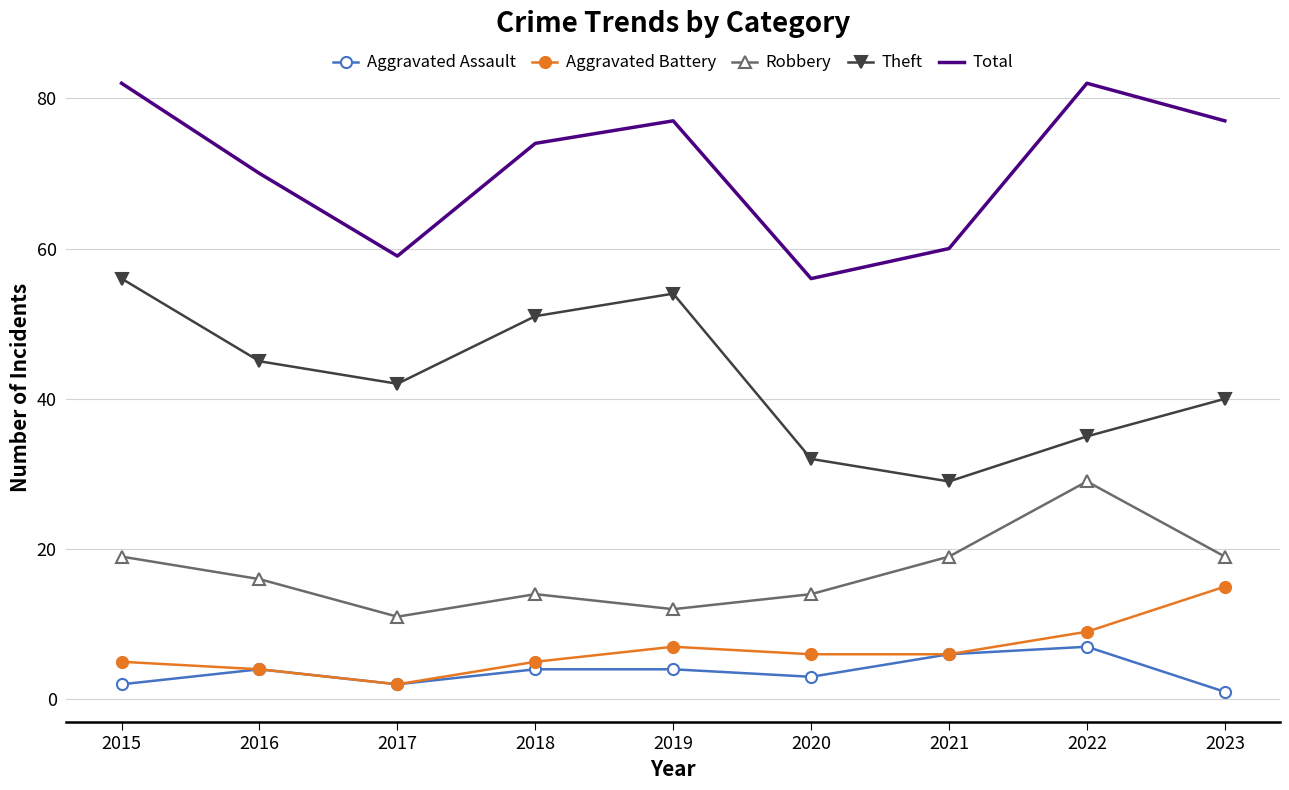

True or false: Theft and Robbery cross at least once.

False